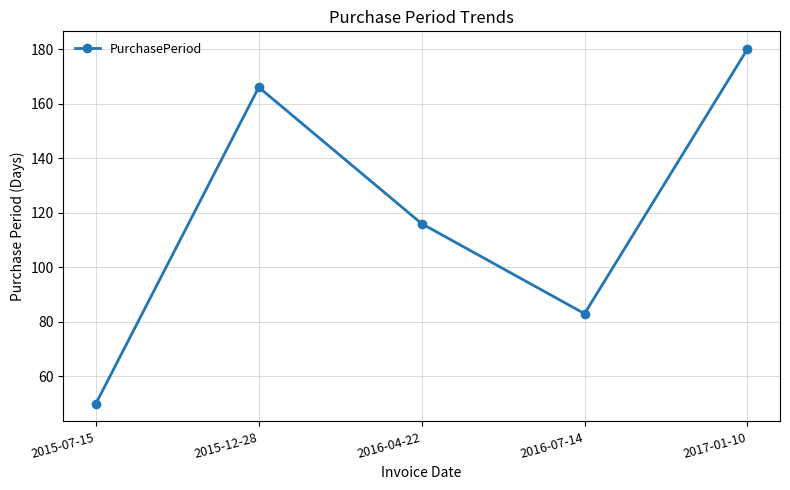

Count the values in the range 83 to 166.

3